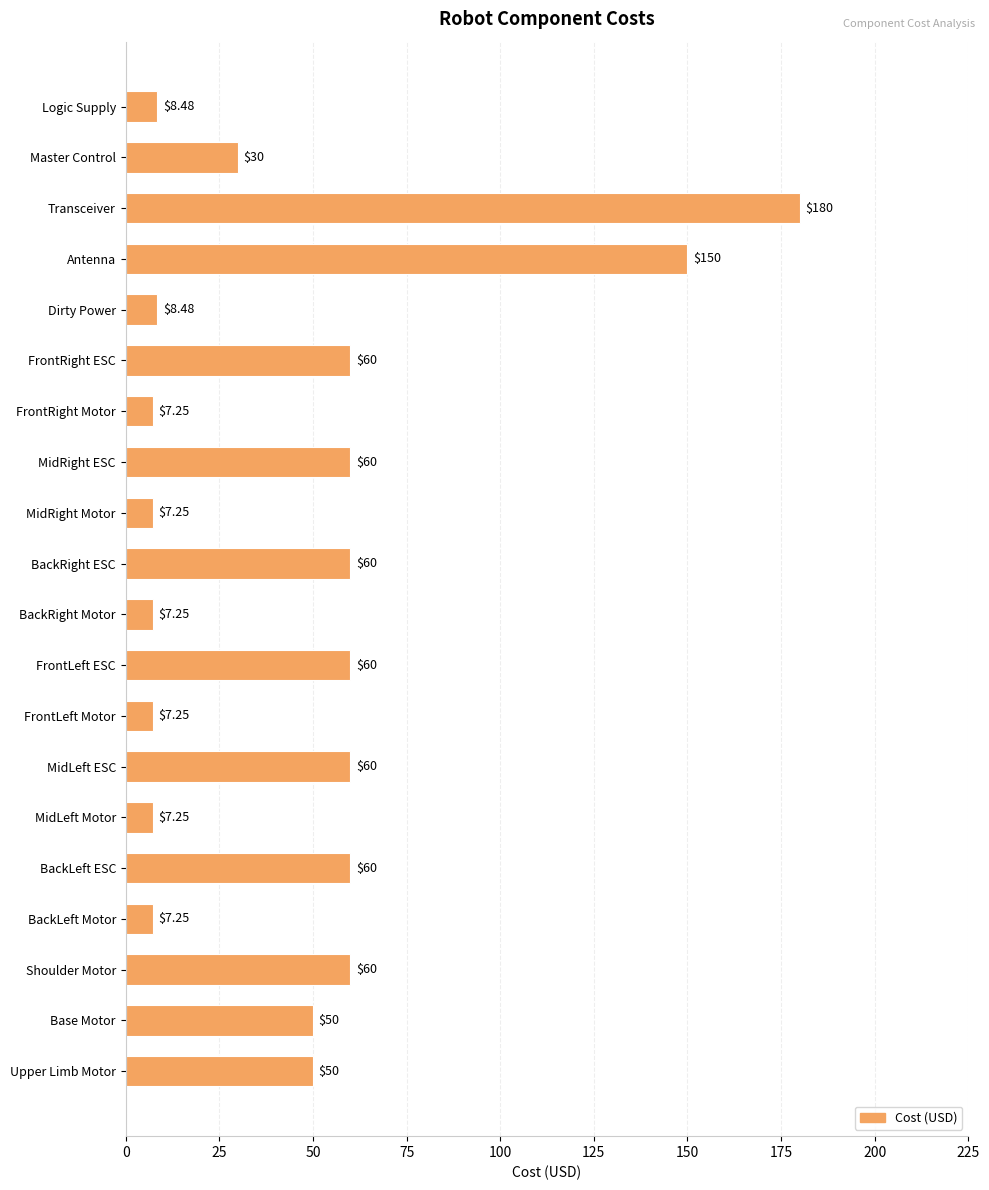

Which category has the highest value across all series?

Transceiver